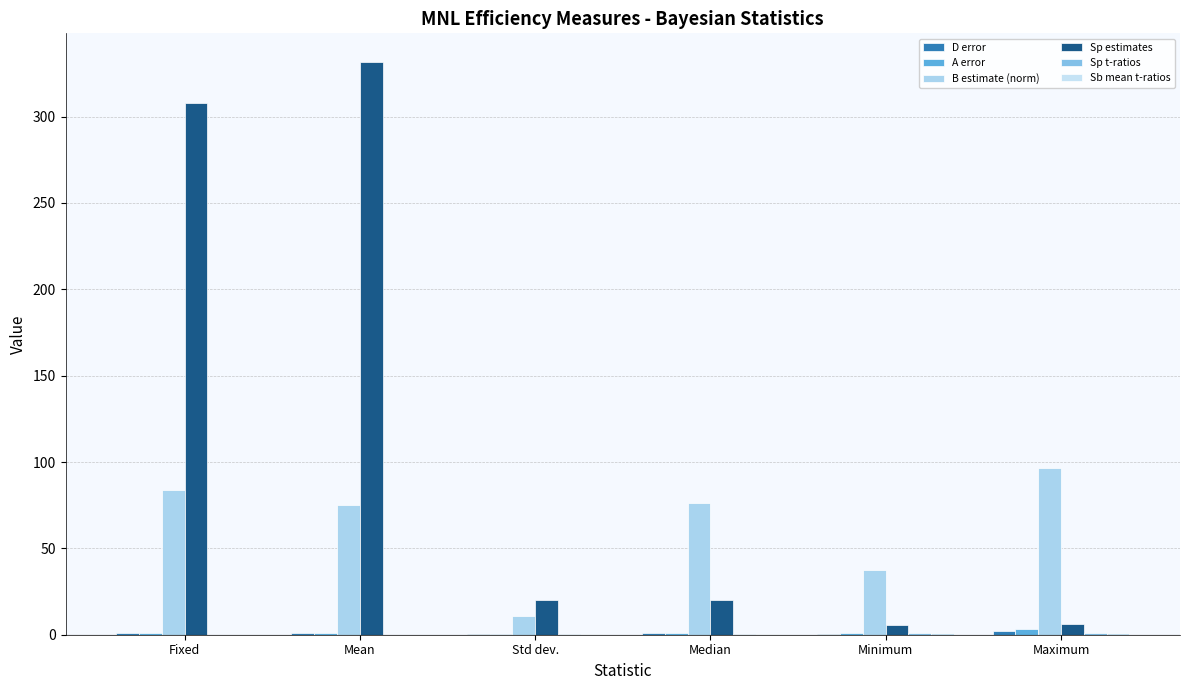

What is the difference between the A error values at Mean and Median?

0.1